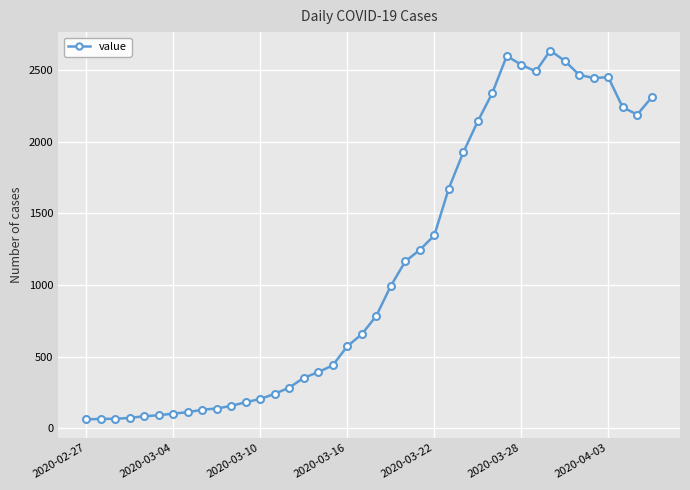

What is the sum of all values?

44950